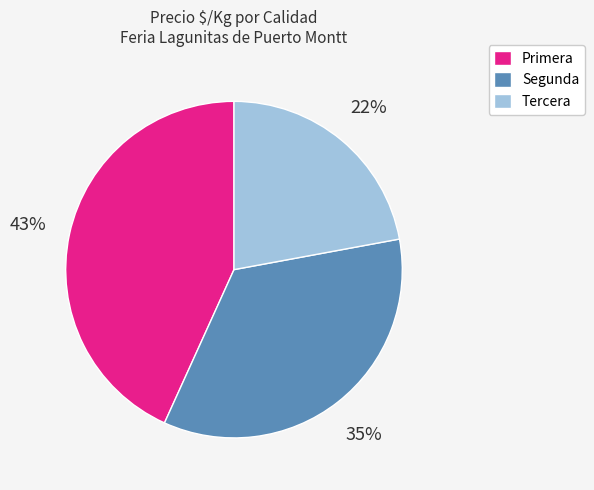

To the nearest percent, what portion does Tercera represent?

22%